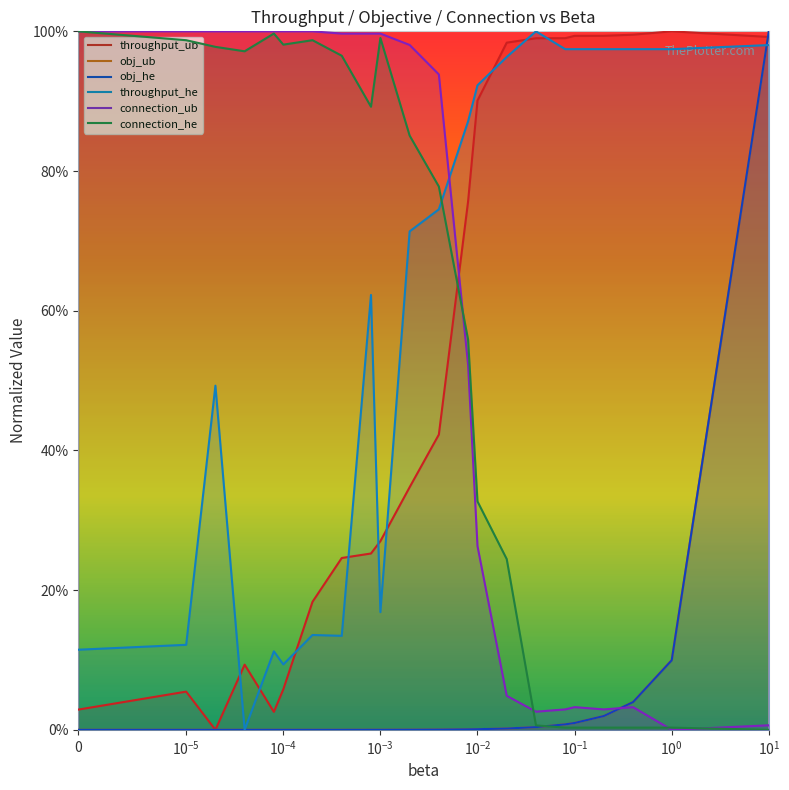

Reading right to left, what are all the values shown in this chart?

throughput_ub: 1.0	1.0	1.0	1.0	1.0	1.0	1.0	1.0	0.9	0.8	0.4	0.3	0.3	0.3	0.2	0.2	0.1	0.0	0.1	0.0	0.1	0.0
obj_ub: 1.0	0.1	0.0	0.0	0.0	0.0	0.0	0.0	0.0	0.0	0.0	0.0	0.0	0.0	0.0	0.0	0.0	0.0	0.0	0.0	0.0	0.0
obj_he: 1.0	0.1	0.0	0.0	0.0	0.0	0.0	0.0	0.0	0.0	0.0	0.0	0.0	0.0	0.0	0.0	0.0	0.0	0.0	0.0	0.0	0.0
throughput_he: 1.0	1.0	1.0	1.0	1.0	1.0	1.0	1.0	0.9	0.9	0.7	0.7	0.2	0.6	0.1	0.1	0.1	0.1	0.0	0.5	0.1	0.1
connection_ub: 0.0	0.0	0.0	0.0	0.0	0.0	0.0	0.0	0.3	0.5	0.9	1.0	1.0	1.0	1.0	1.0	1.0	1.0	1.0	1.0	1.0	1.0
connection_he: 0.0	0.0	0.0	0.0	0.0	0.0	0.0	0.2	0.3	0.6	0.8	0.9	1.0	0.9	1.0	1.0	1.0	1.0	1.0	1.0	1.0	1.0